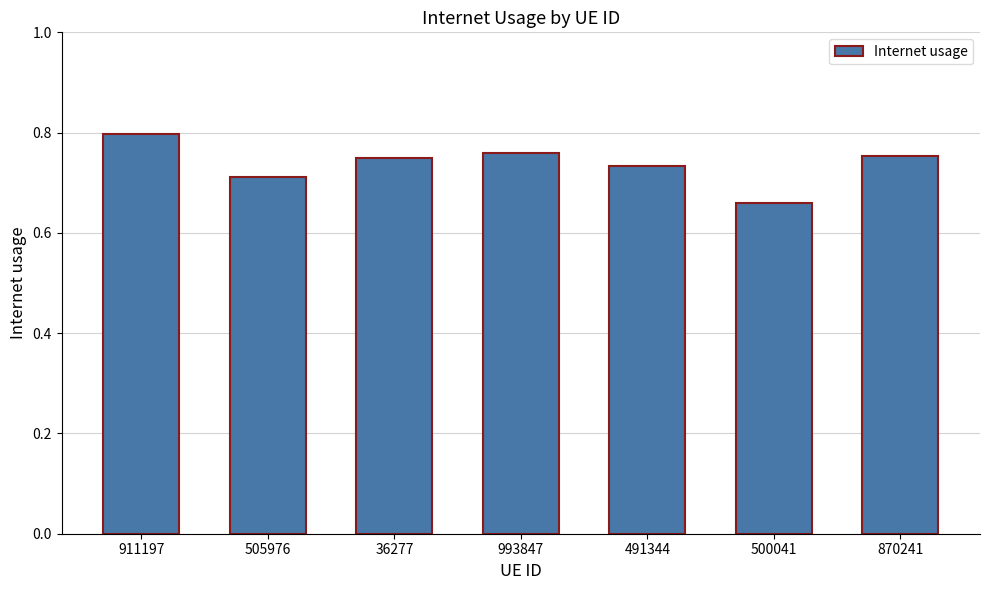

What position from the right is 500041?

2